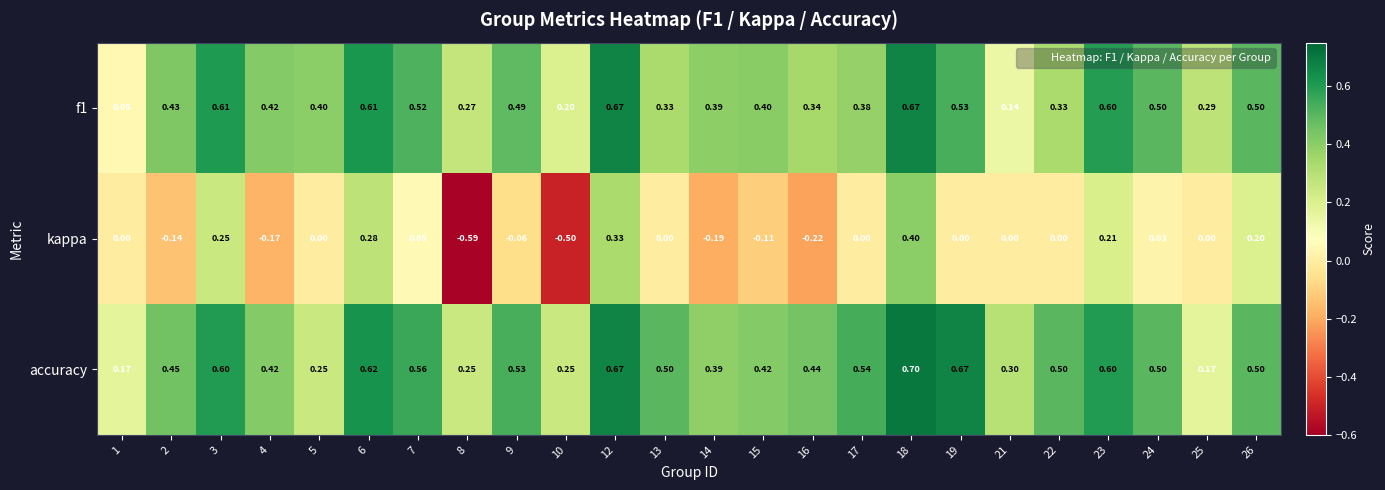

Which series has the largest range (max minus min)?

kappa